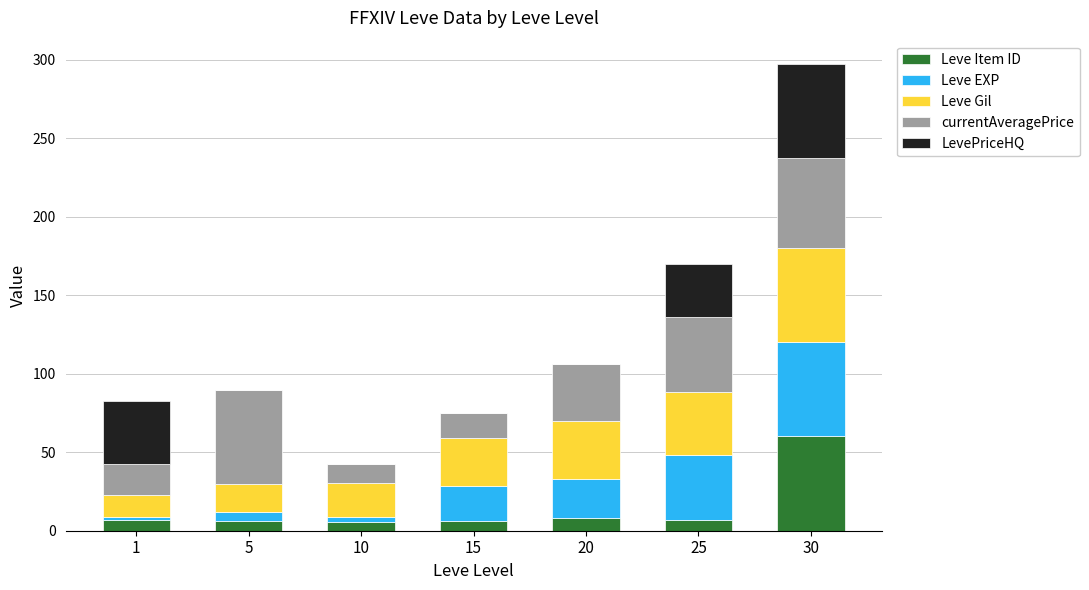

At which category is the sum across all series the highest?

30